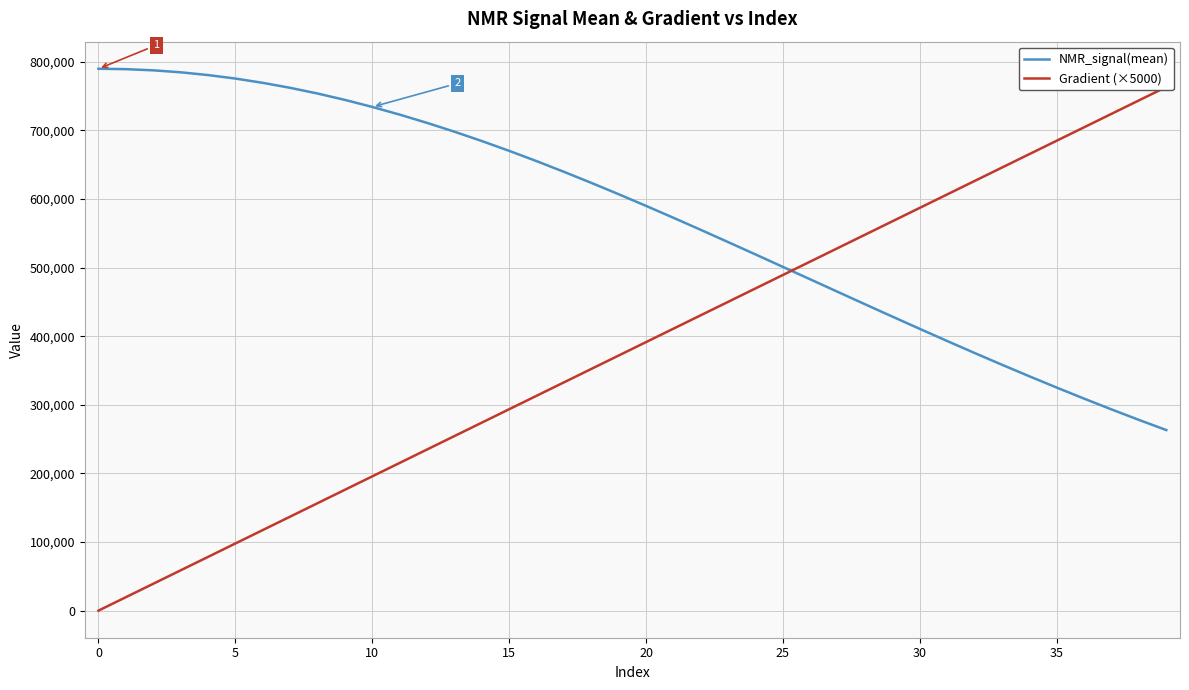

At how many categories does at least one series exceed 737079?

12